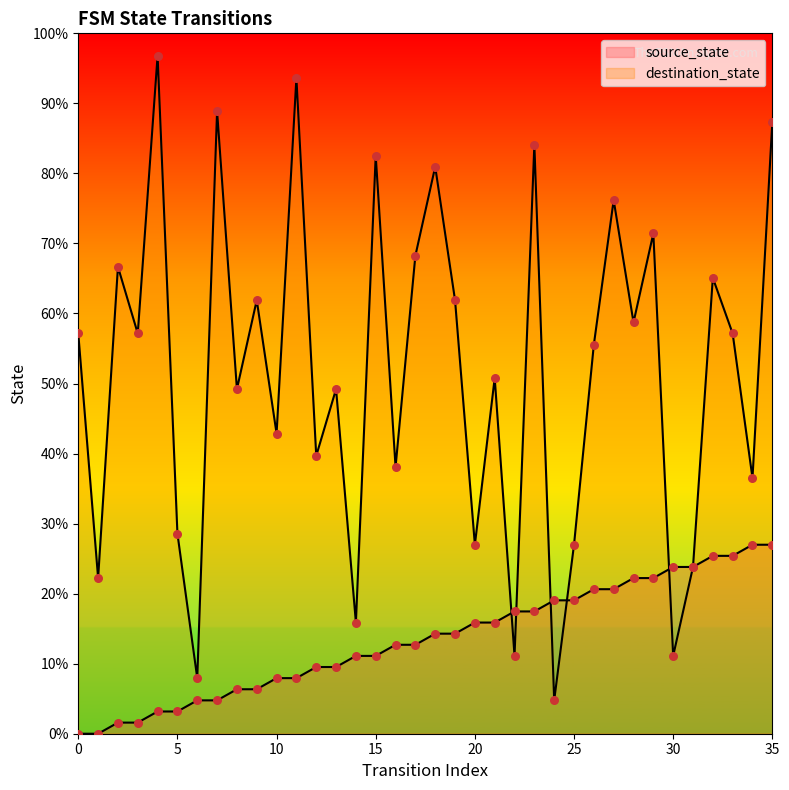

Which series has the largest total across all categories?

destination_state